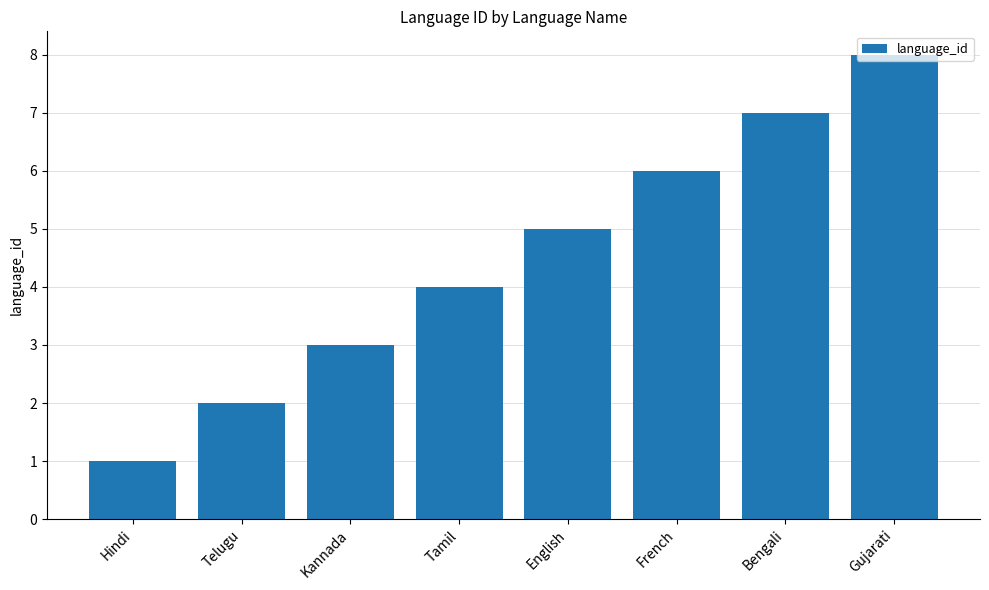

What is the ratio of the value at French to the value at English?

1.2